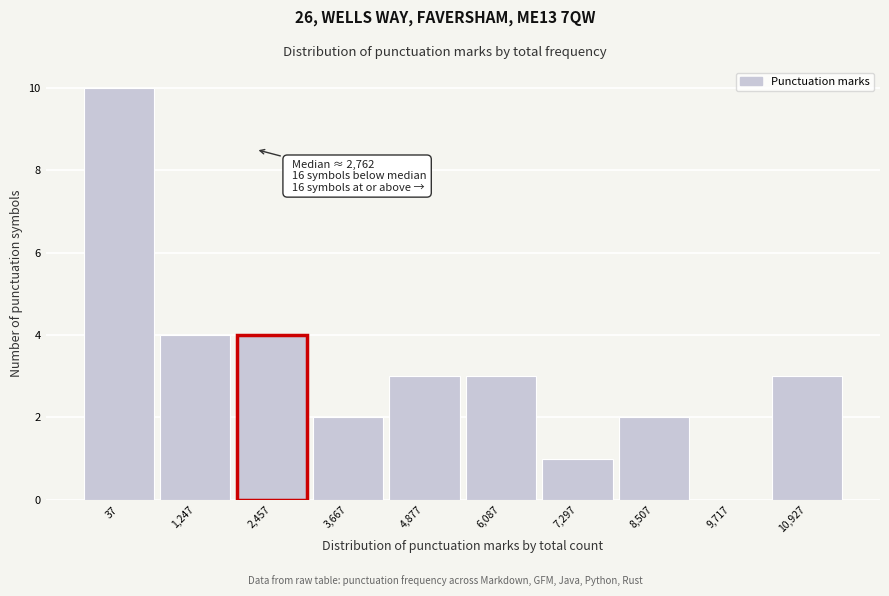

Reading left to right, what are all the values shown in this chart?

37=10	1,247=4	2,457=4	3,667=2	4,877=3	6,087=3	7,297=1	8,507=2	9,717=0	10,927=3